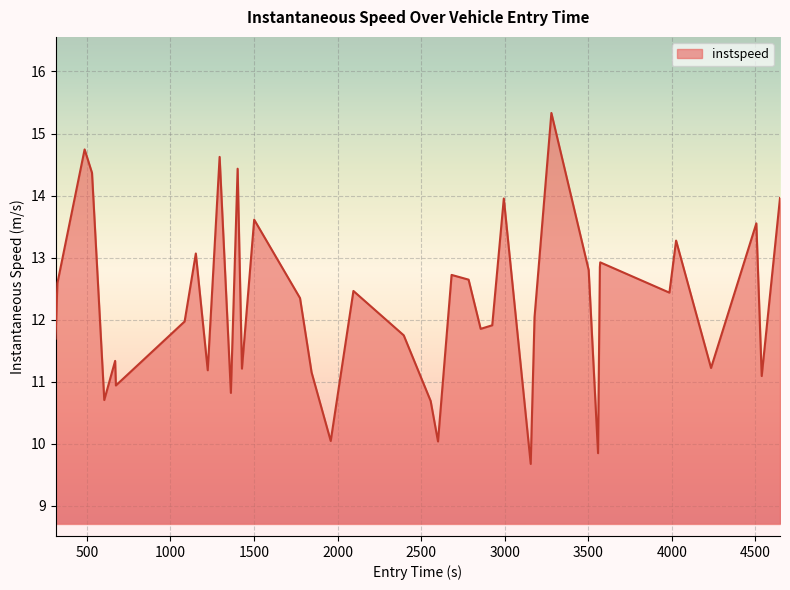

What is the greatest value displayed?

15.3